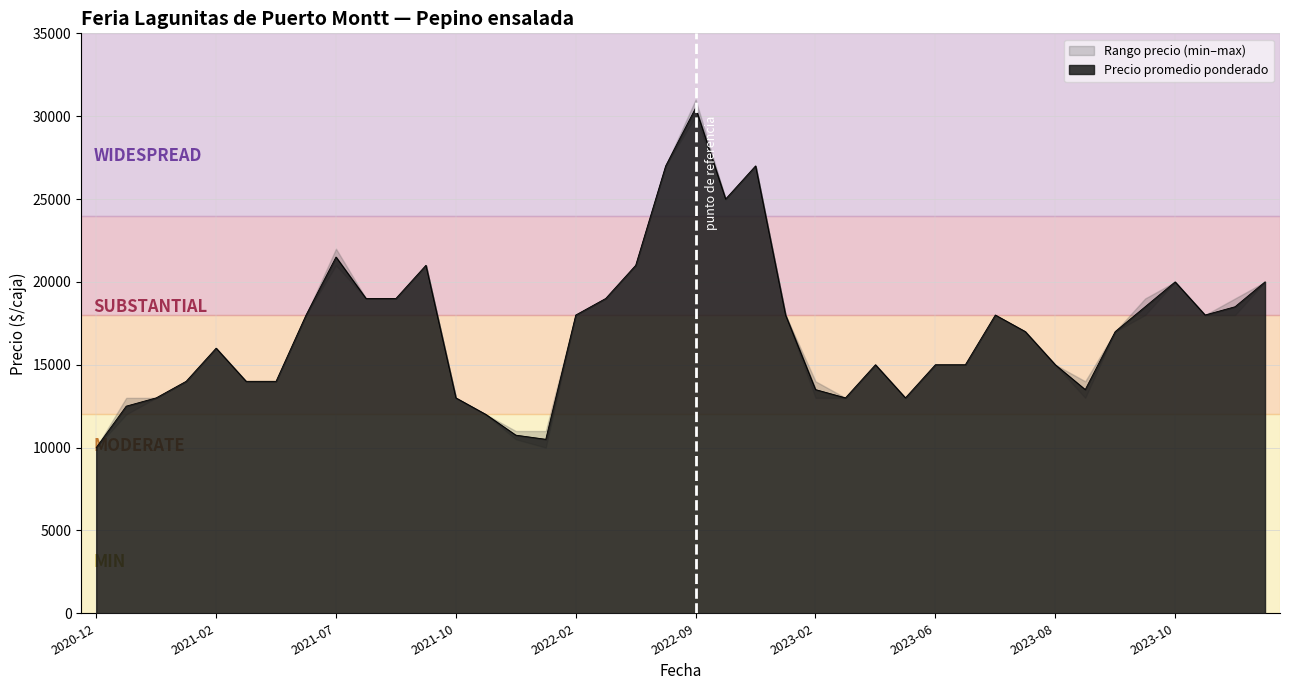

What is the lowest value of the Precio promedio ponderado series?

10000